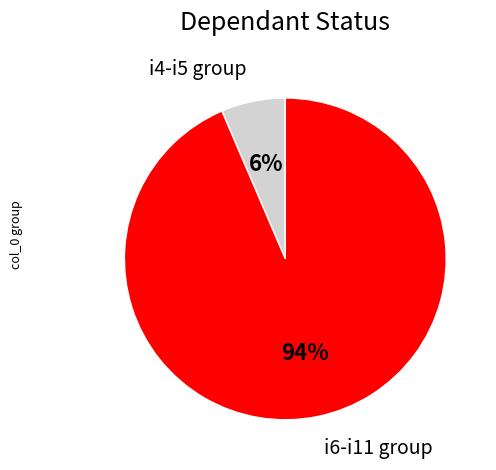

Is there any slice that represents more than half of the pie?

Yes